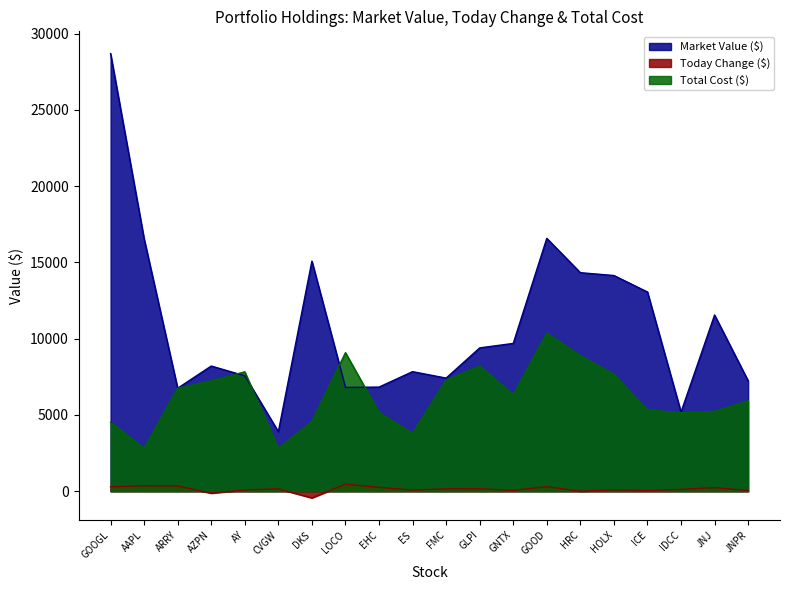

In Market Value ($), how many points are lower than both neighbors (excluding endpoints)?

5